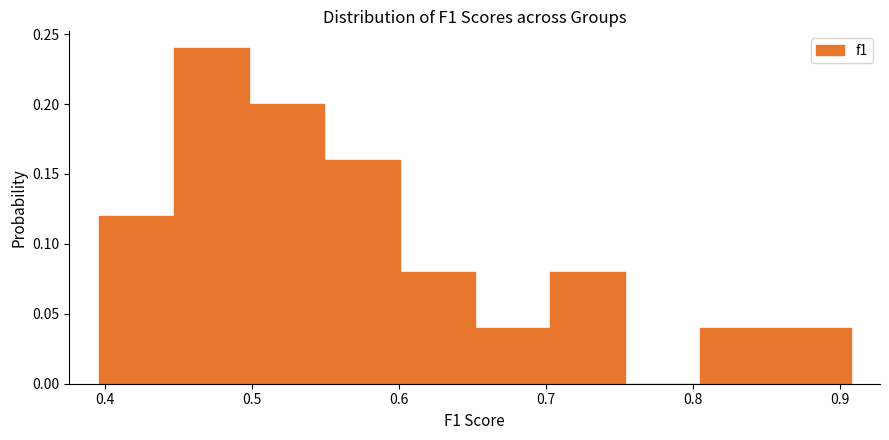

Reading left to right, list every bar in this chart as the range it spans on the x-axis followed by its height. Neither the bar edges nor the heights are printed on the chart, so give them approximately, as read against the axes.

0.40 to 0.45: 0.12
0.45 to 0.50: 0.24
0.50 to 0.55: 0.20
0.55 to 0.60: 0.16
0.60 to 0.65: 0.08
0.65 to 0.70: 0.04
0.70 to 0.75: 0.08
0.75 to 0.81: 0
0.81 to 0.86: 0.04
0.86 to 0.91: 0.04